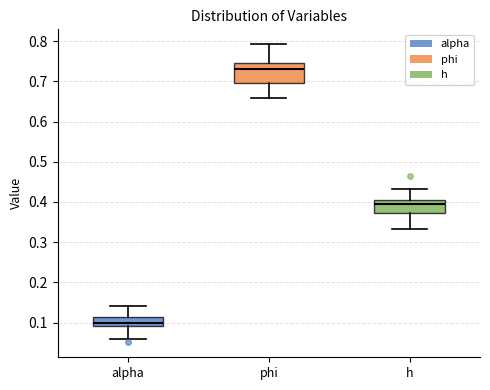

Where is the upper edge of the box for h on the y-axis? The values are not printed on the chart, so give them approximately, as read against the axis.

0.41